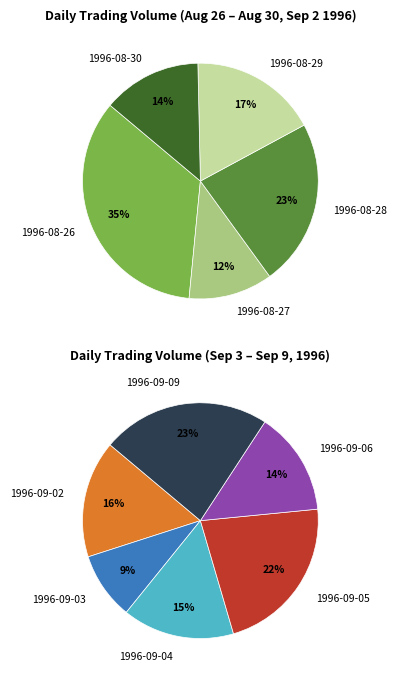

How many segments does this pie chart have?

11